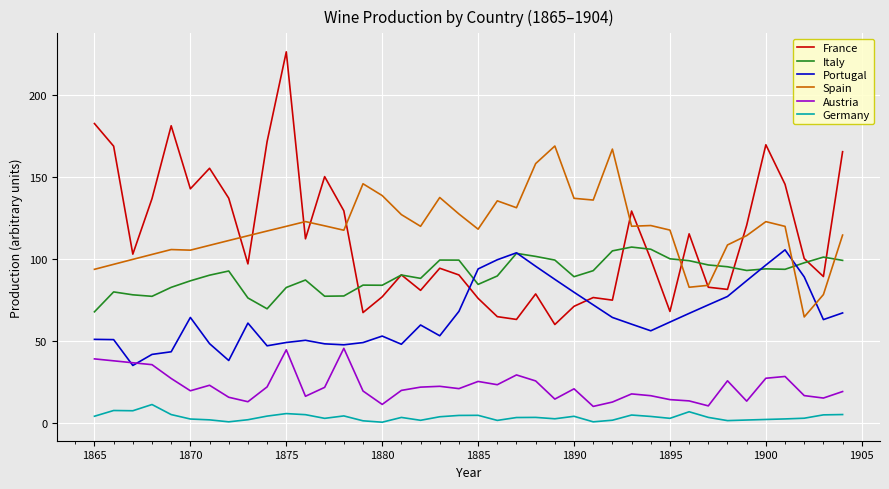

Which series has the largest range (max minus min)?

France